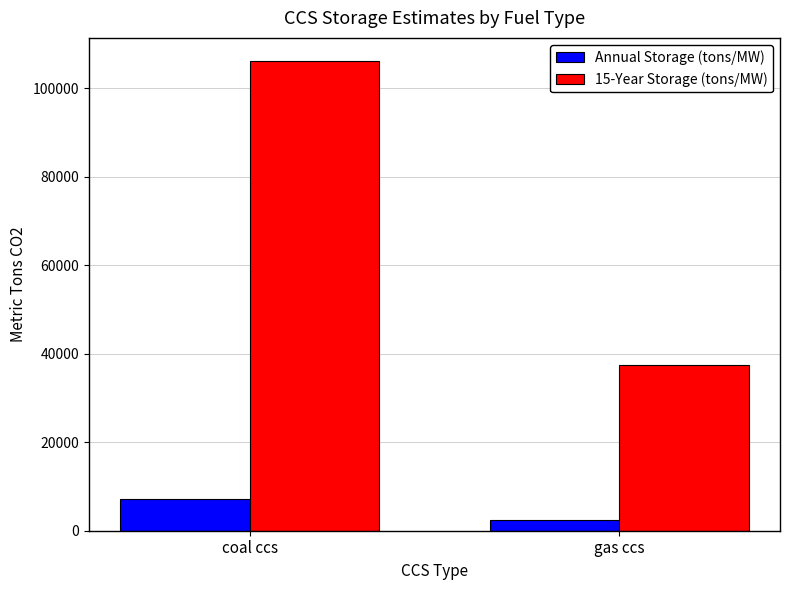

What are all the series names shown in the legend?

Annual Storage (tons/MW), 15-Year Storage (tons/MW)